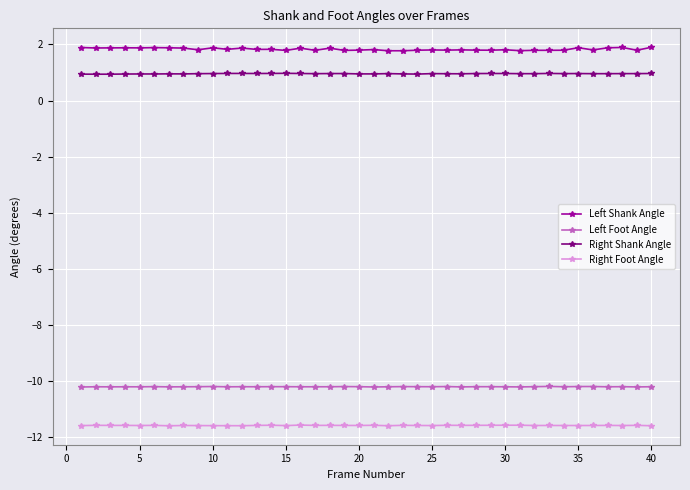

Which series has the largest range (max minus min)?

Left Shank Angle